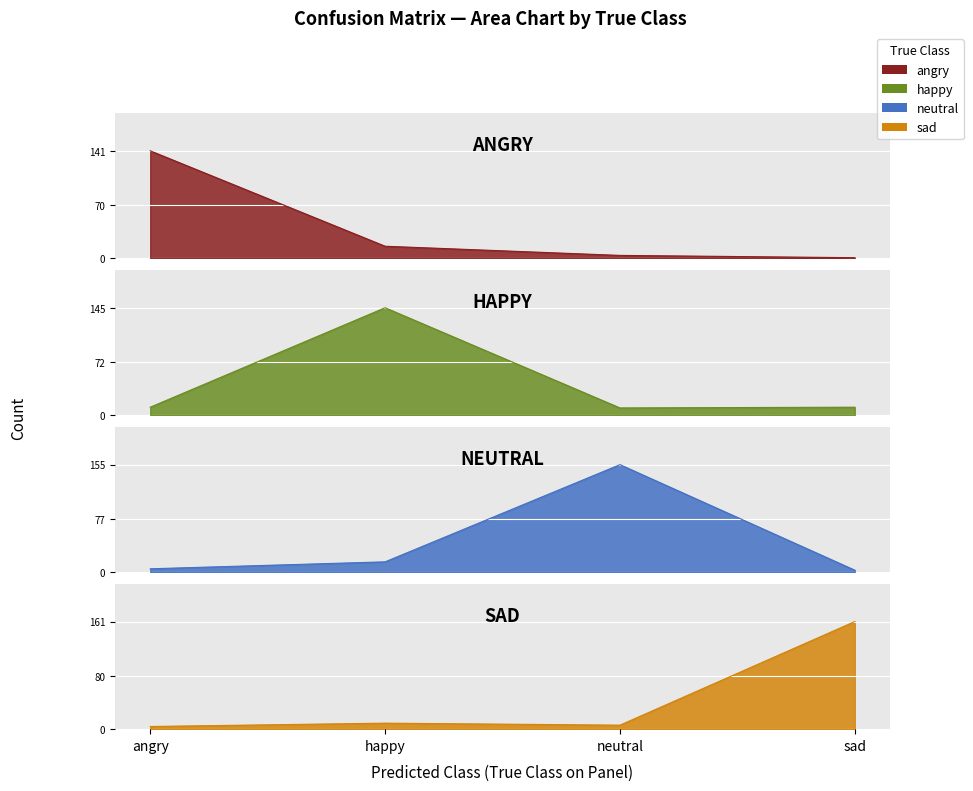

Count the number of data series in this chart.

4